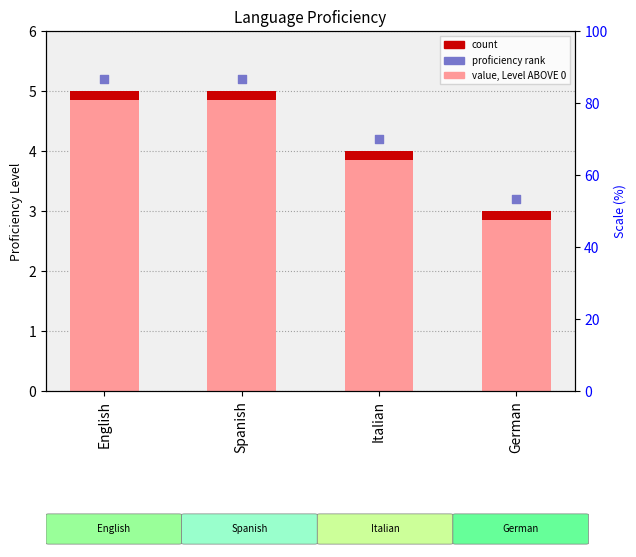

Between Spanish and Italian, which is larger?

Spanish